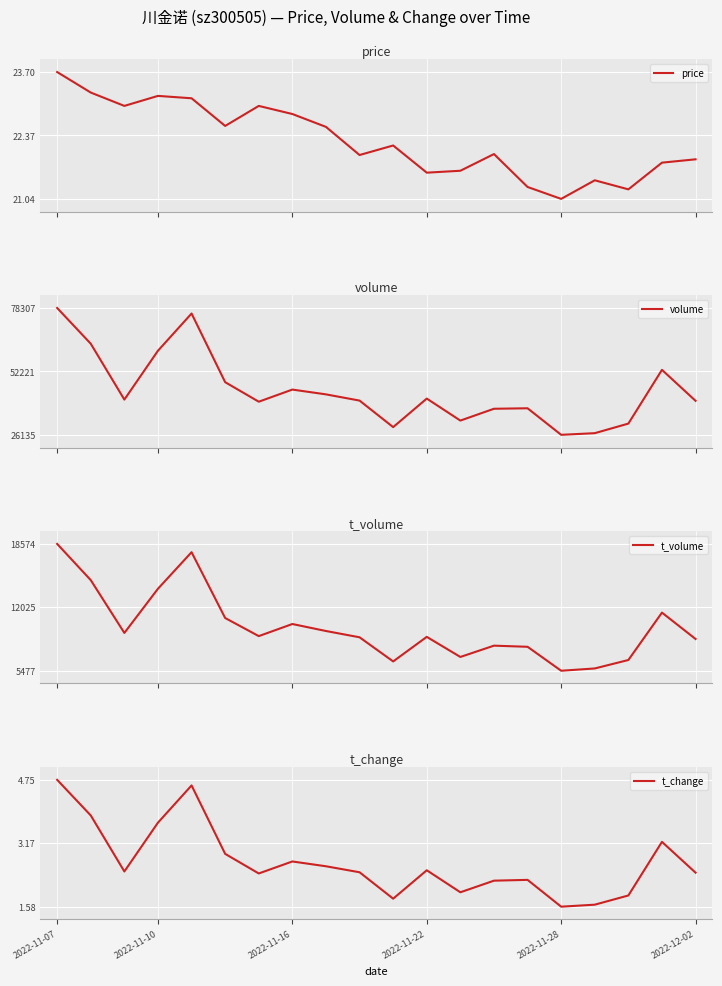

How many data points in t_volume are above 9053?

9